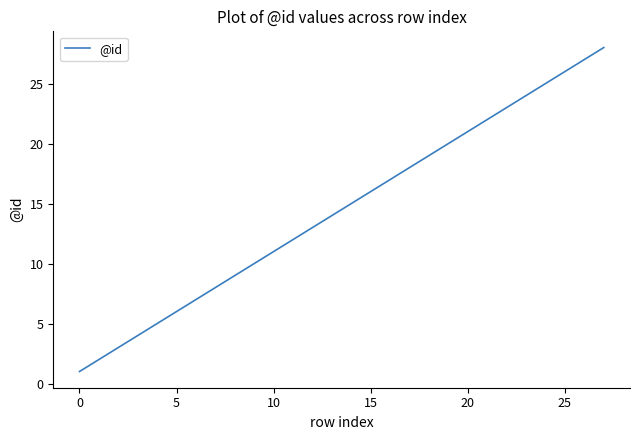

What is the difference between the maximum and minimum values?

27